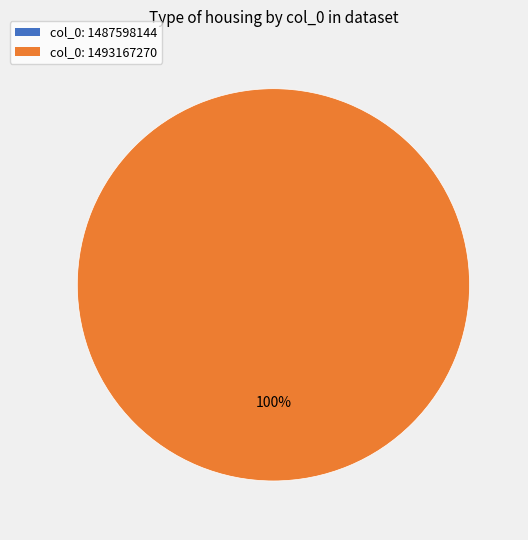

How many segments does this pie chart have?

2